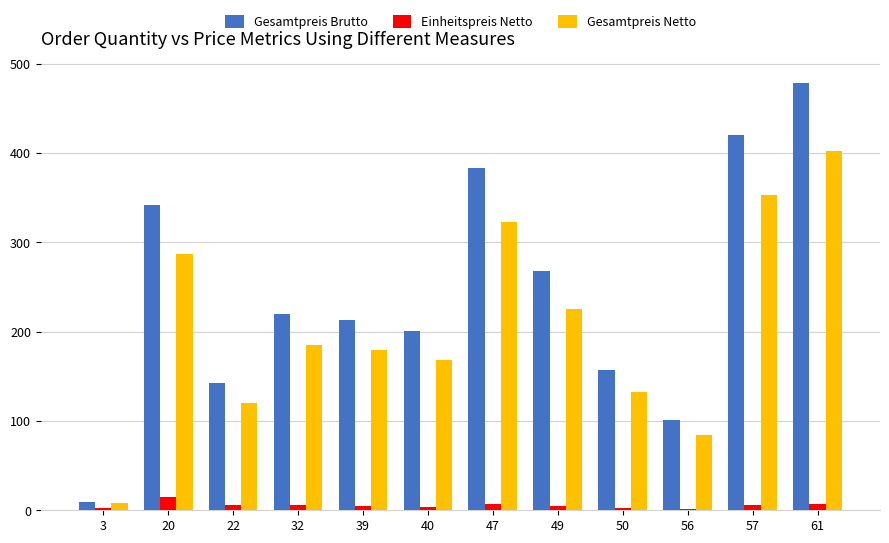

What is the sum of the Gesamtpreis Brutto values at 50 and 20?

499.1